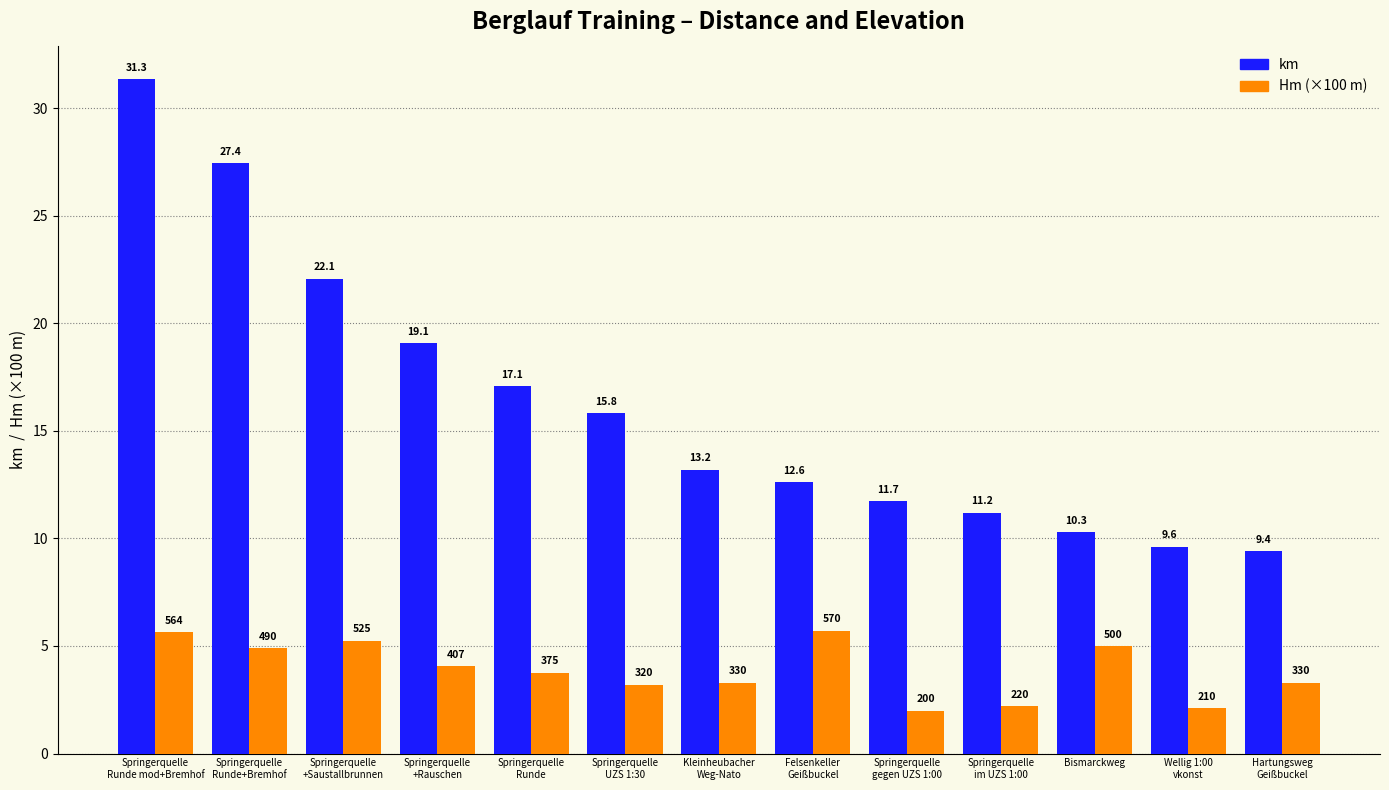

At which label does Hm (×100 m) reach its minimum?

Springerquelle
gegen UZS 1:00